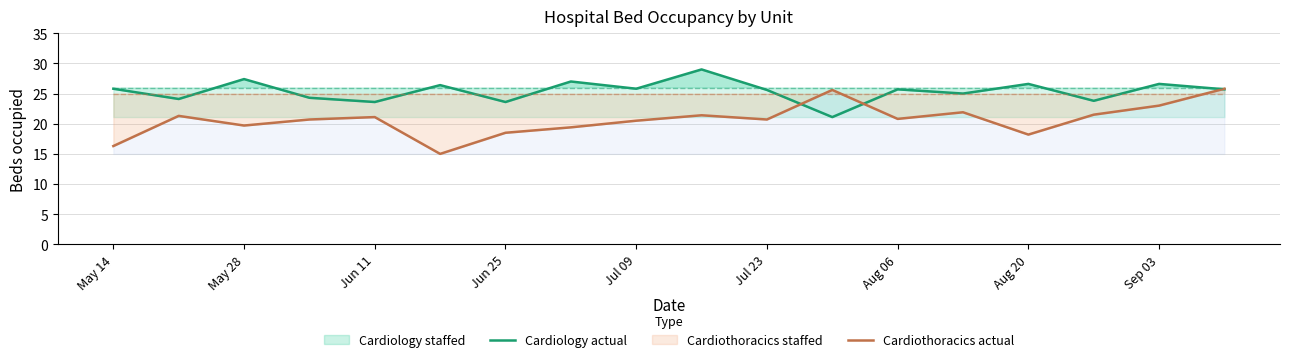

True or false: Cardiology actual has a value of 9.6 at Aug 06.

False